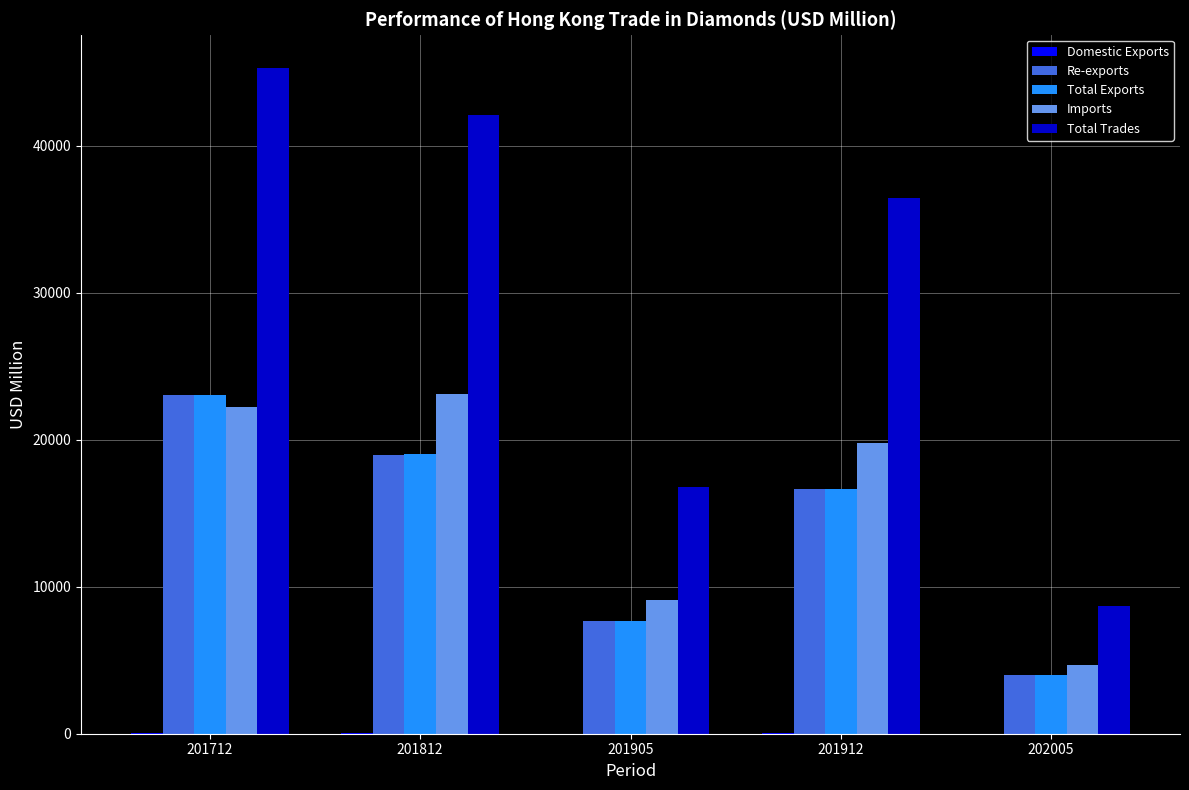

Is the value of Total Exports at 201912 greater than the value of Total Trades at 201712?

No